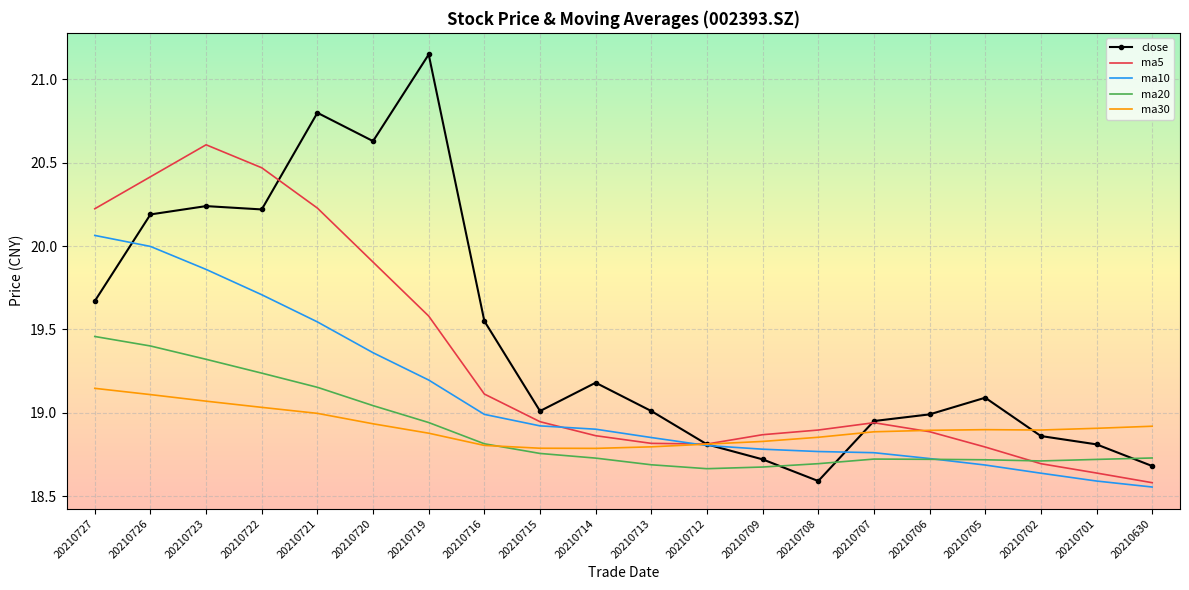

Which category has the highest value in the close series?

20210719